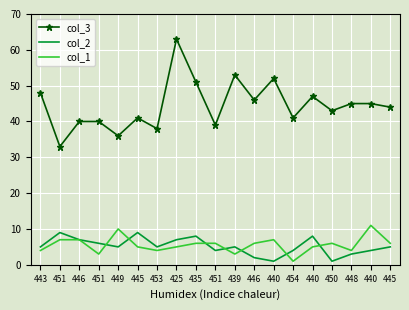

How many times do col_1 and col_2 cross each other?

7